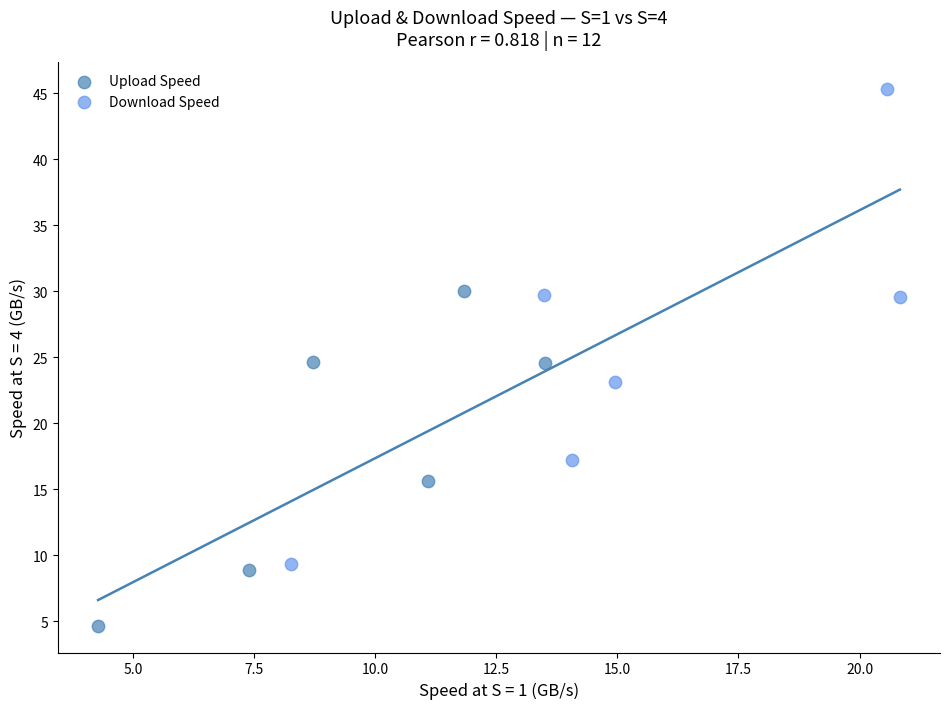

What are all the series names shown in the legend?

Upload Speed, Download Speed